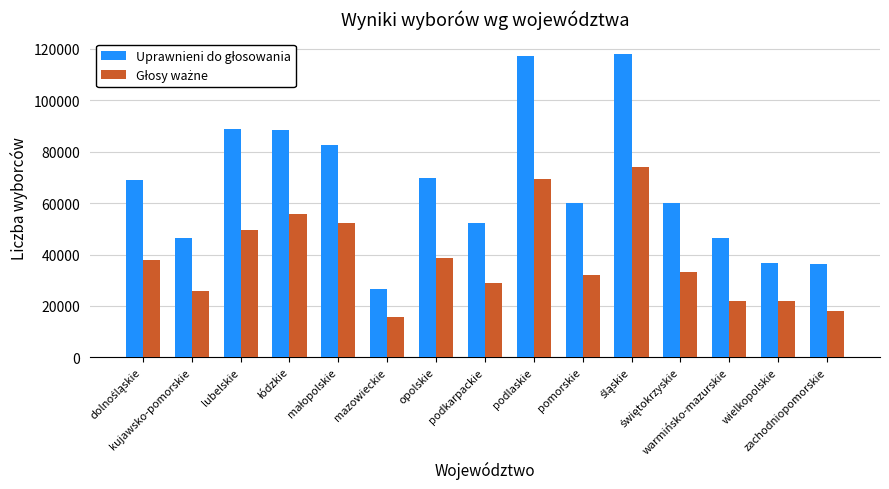

How many bars are there in total?

30